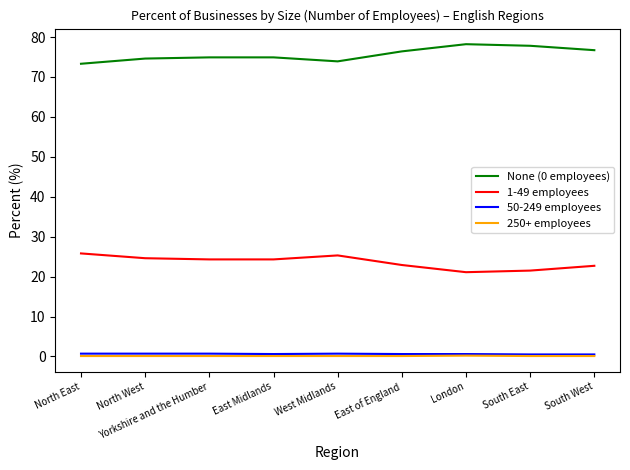

Read the 250+ employees value at West Midlands.

0.1